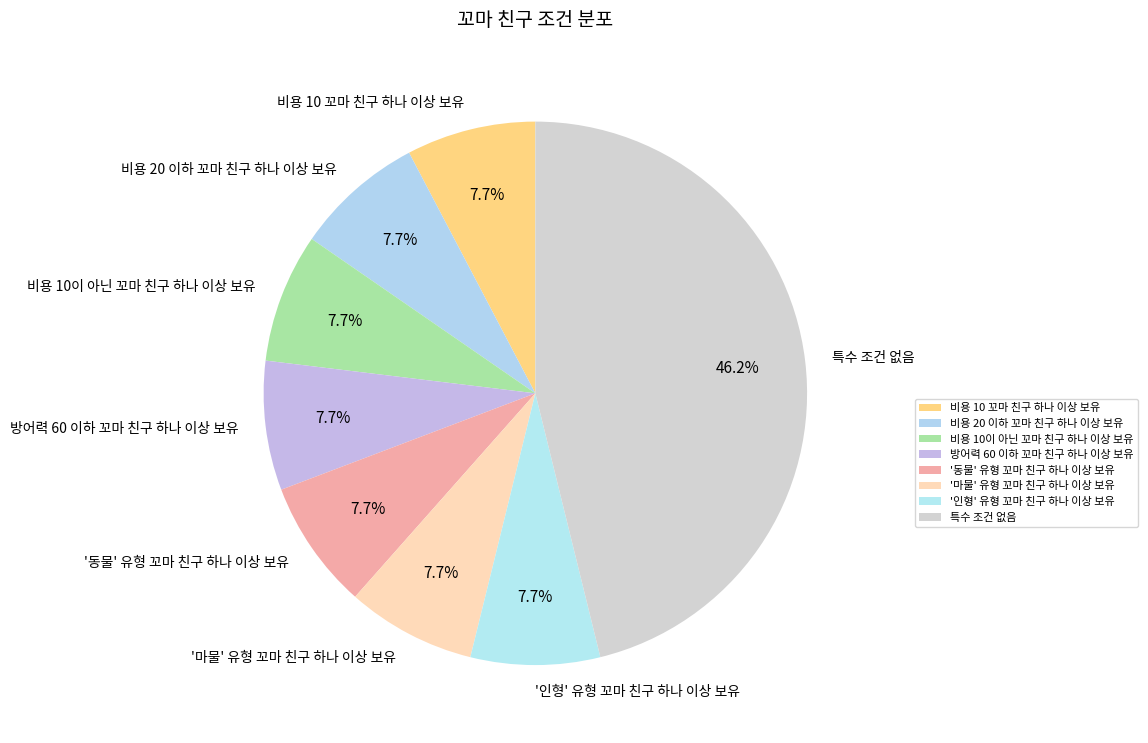

To the nearest percent, what is the average slice percentage?

12%